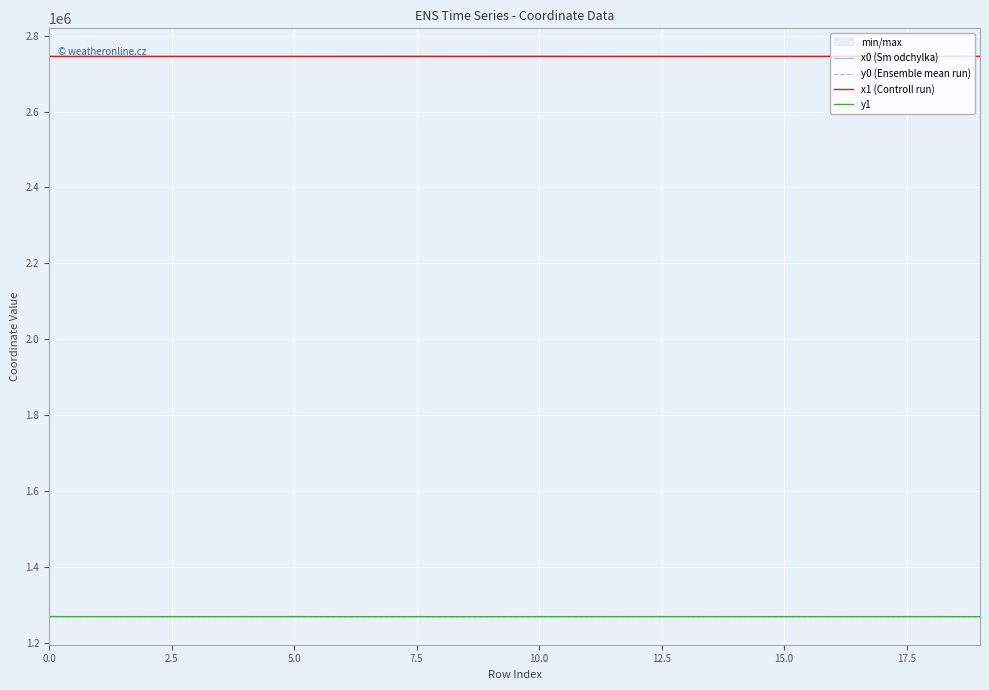

The value of y1 at 15.0 is 319922.8. True or false?

False